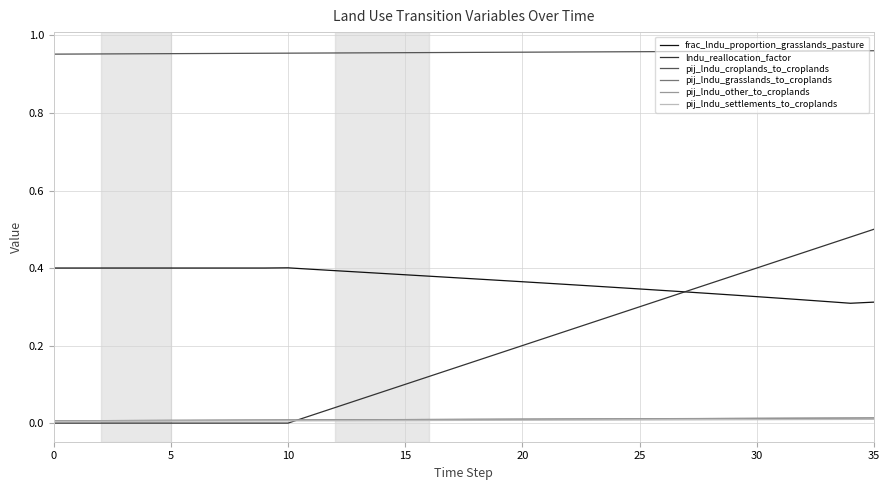

True or false: frac_lndu_proportion_grasslands_pasture and pij_lndu_settlements_to_croplands cross at least once.

False